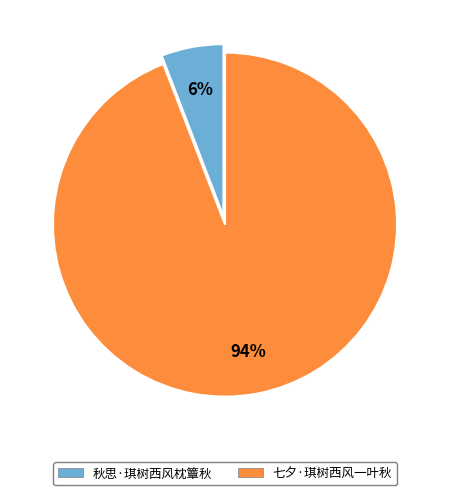

Which slice is the smallest?

秋思·琪树西风枕簟秋